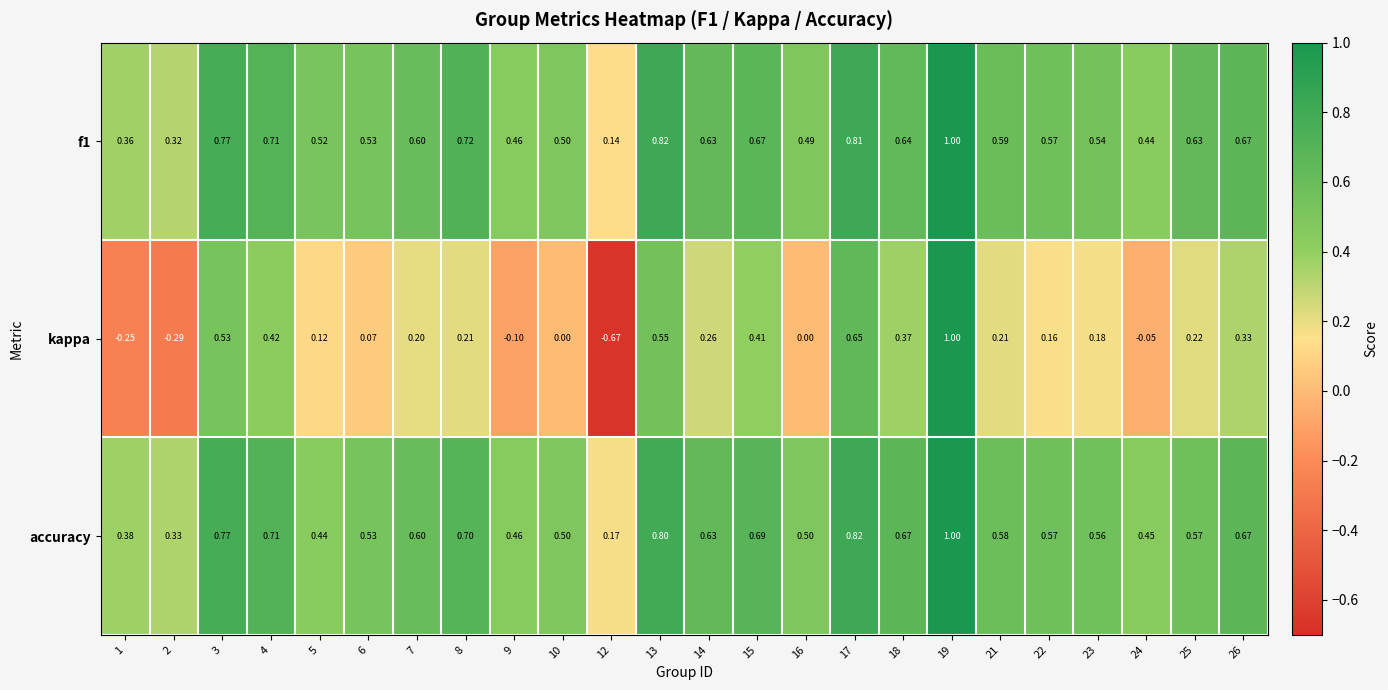

Between 5 and 6, which series saw the biggest shift?

accuracy